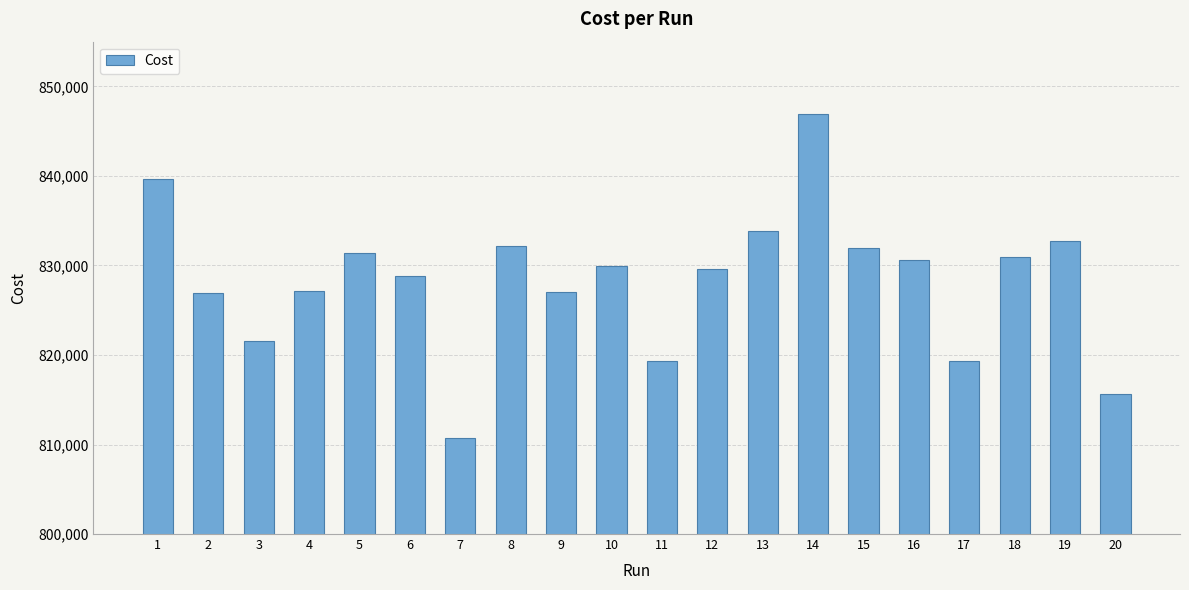

What is the minimum value shown in the chart?

810742.0